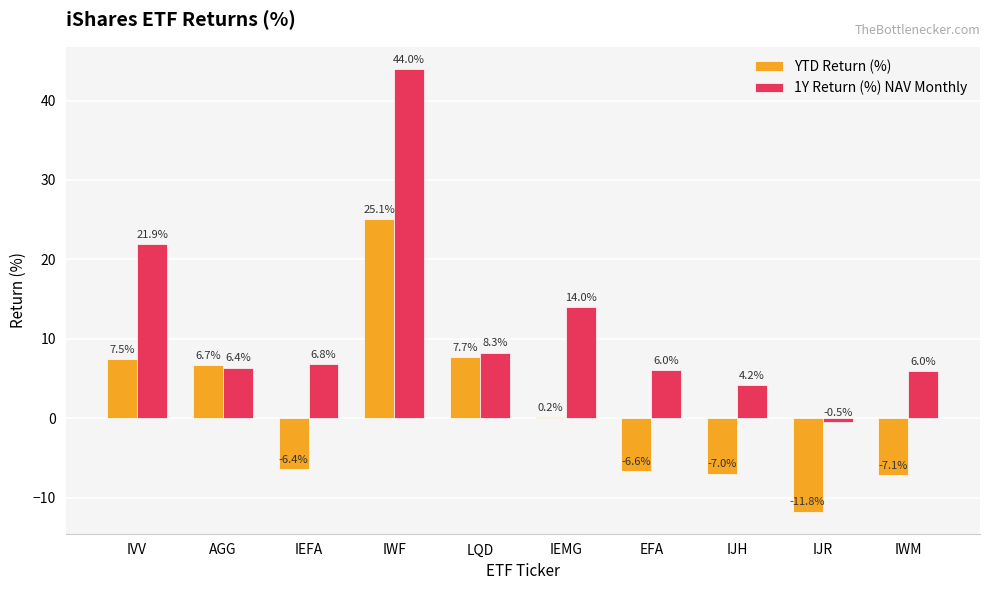

Reading left to right, list all the values displayed in this chart.

YTD Return (%): IVV=7.5	AGG=6.7	IEFA=-6.4	IWF=25.1	LQD=7.7	IEMG=0.2	EFA=-6.6	IJH=-7.0	IJR=-11.8	IWM=-7.1
1Y Return (%) NAV Monthly: IVV=21.9	AGG=6.4	IEFA=6.8	IWF=44.0	LQD=8.3	IEMG=14.0	EFA=6.0	IJH=4.2	IJR=-0.5	IWM=6.0